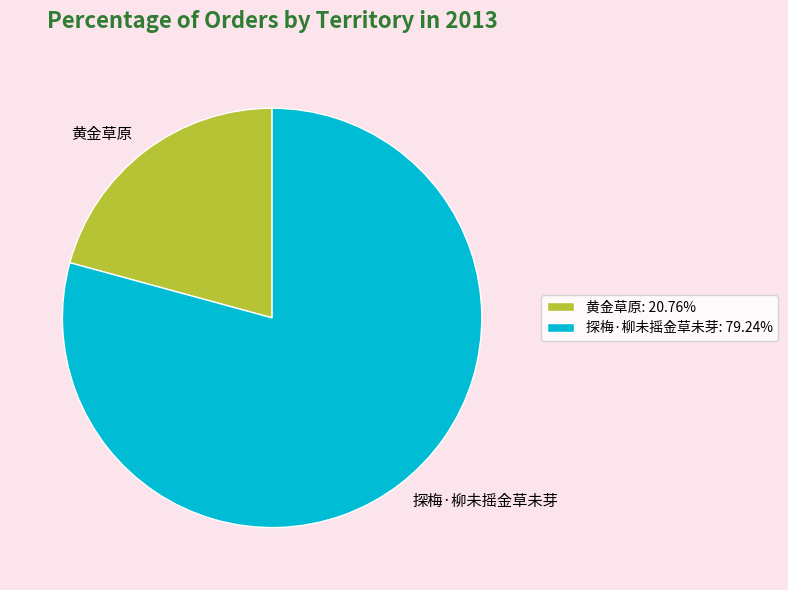

Approximately how many times larger is the value at 黄金草原 compared to 探梅·柳未摇金草未芽?

0.3